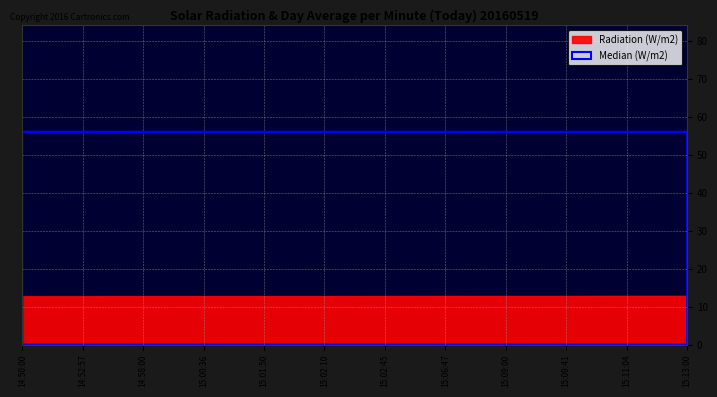

How many values are between 56 and 57?

12